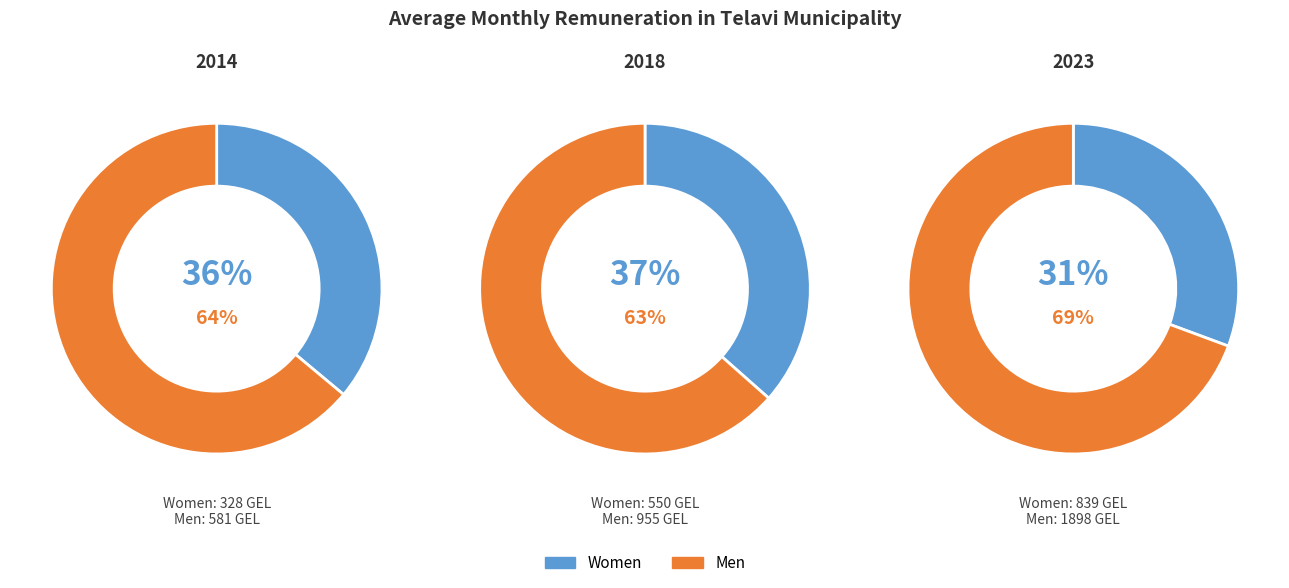

Rank the series by their average value, from highest to lowest.

Men, Women